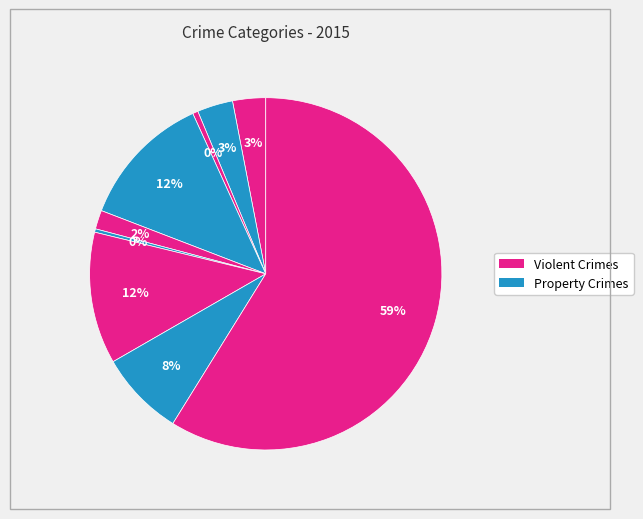

How many segments does this pie chart have?

9